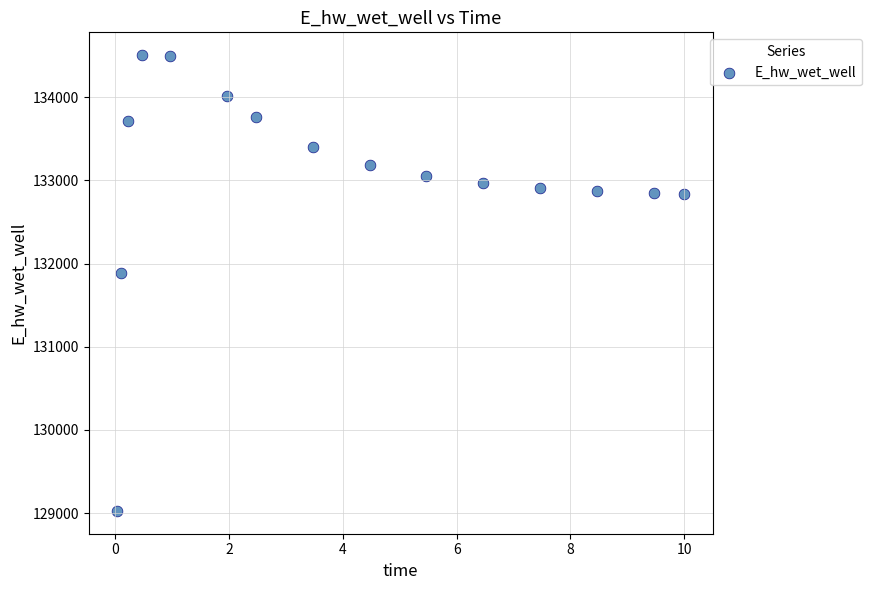

What is the range of Y values (max minus min)?

5482.2